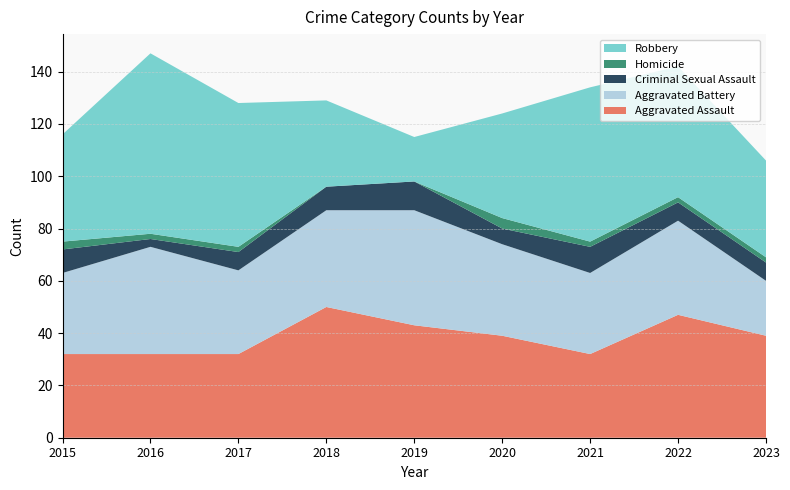

Reading right to left, extract all data points from this chart.

Aggravated Assault: 39	47	32	39	43	50	32	32	32
Aggravated Battery: 21	36	31	35	44	37	32	41	31
Criminal Sexual Assault: 7	7	10	6	11	9	7	3	9
Homicide: 2	2	2	4	0	0	2	2	3
Robbery: 37	50	59	40	17	33	55	69	41